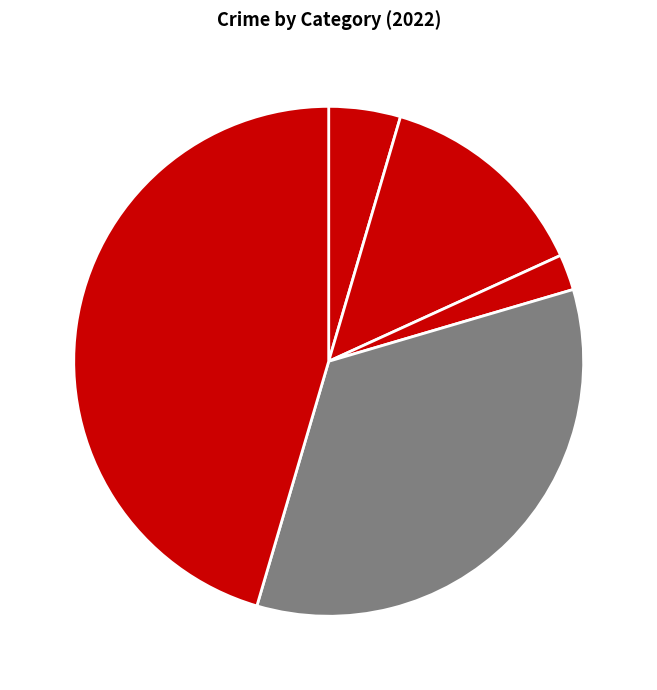

How many segments does this pie chart have?

5